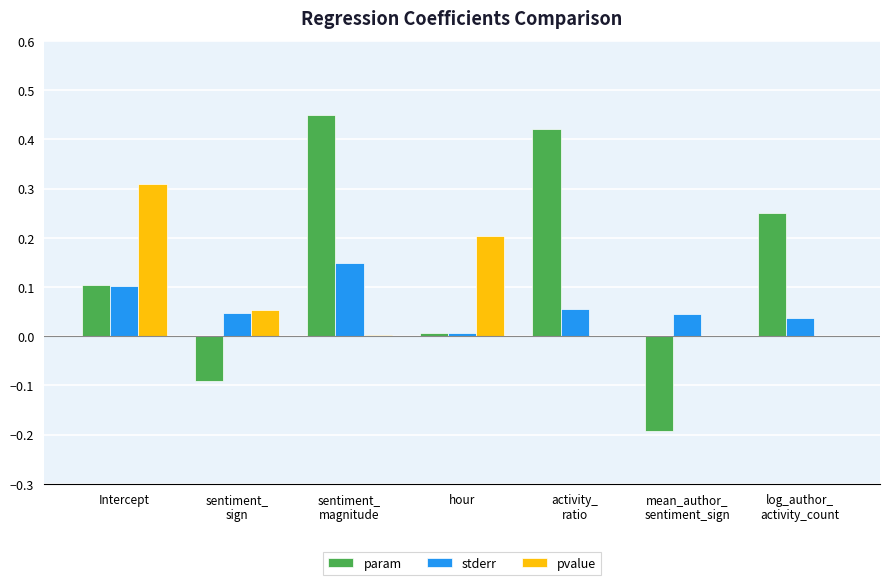

What are all the series names shown in the legend?

param, stderr, pvalue